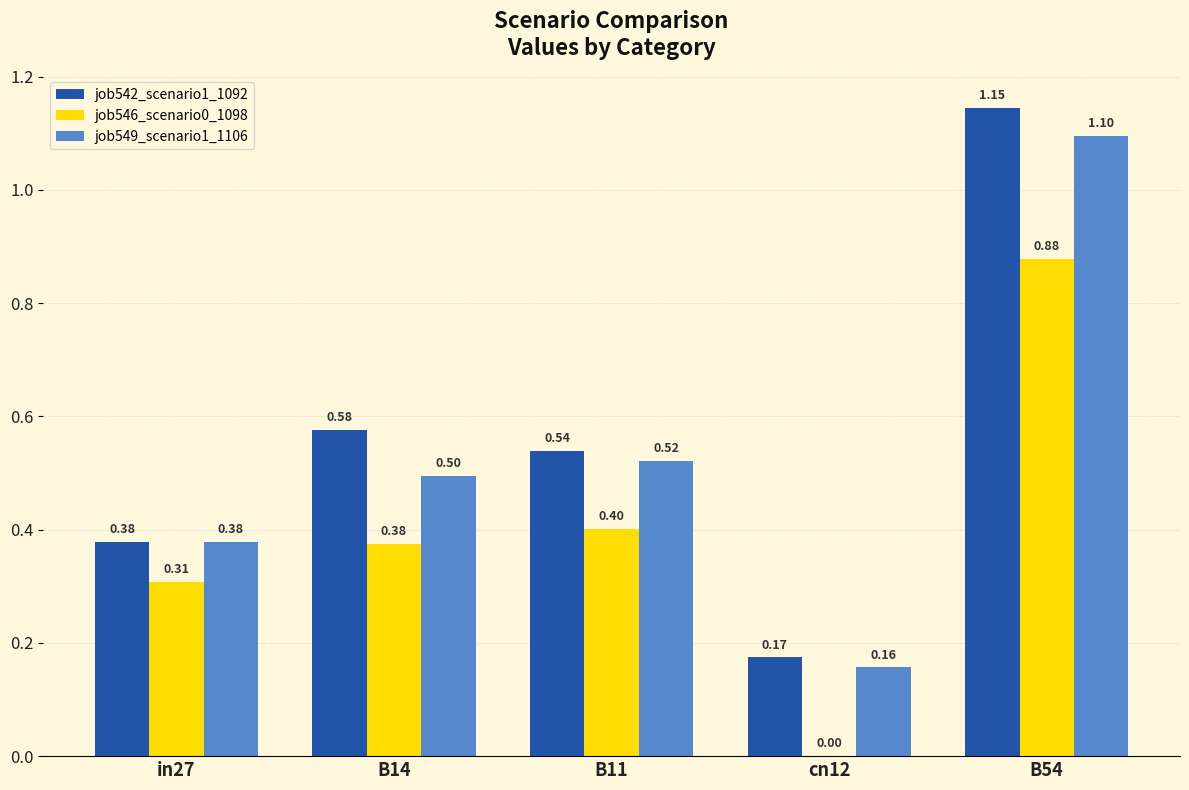

Is it true that job542_scenario1_1092 equals 1.1 at B54?

True